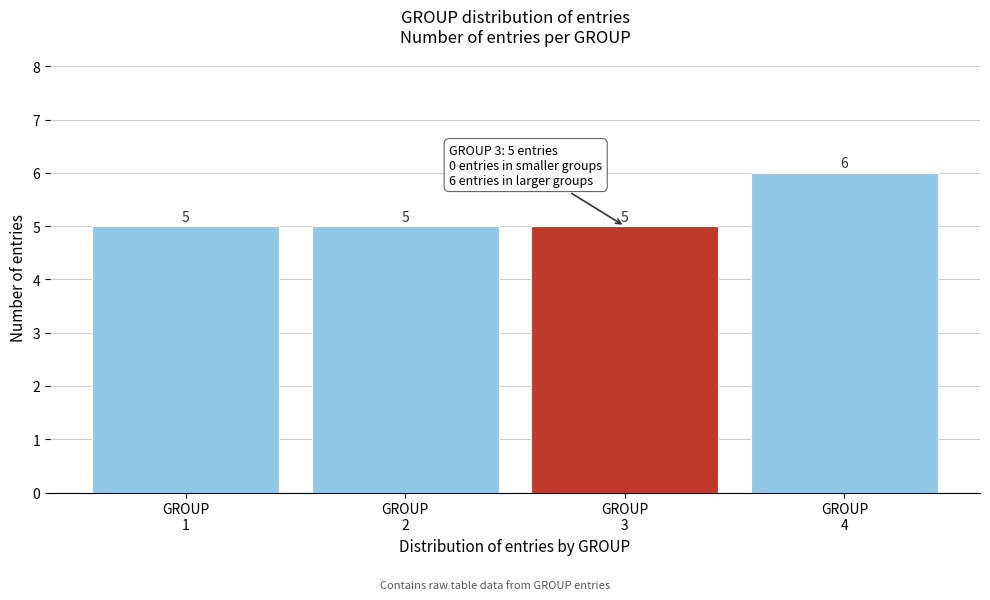

Reading right to left, list all the values displayed in this chart.

6	5	5	5